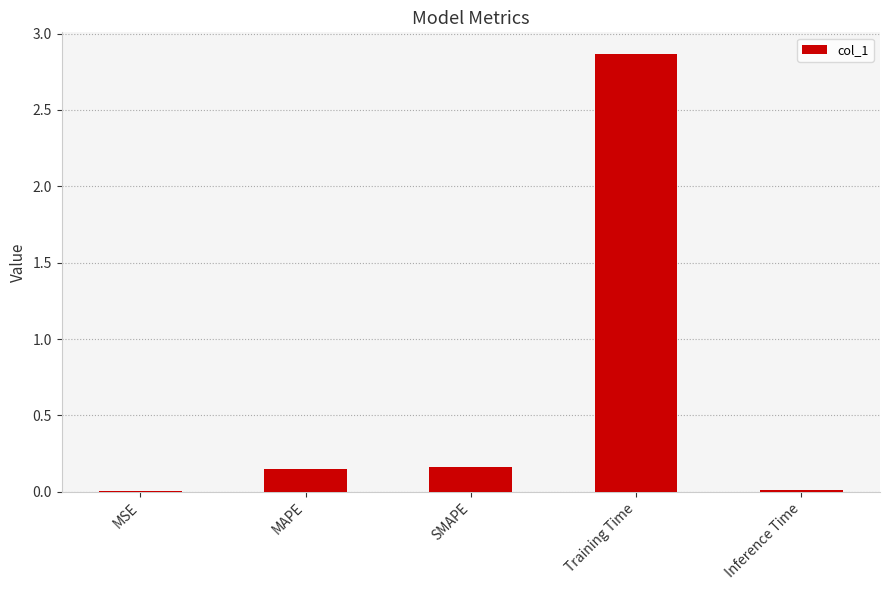

Which category has the highest value across all series?

Training Time